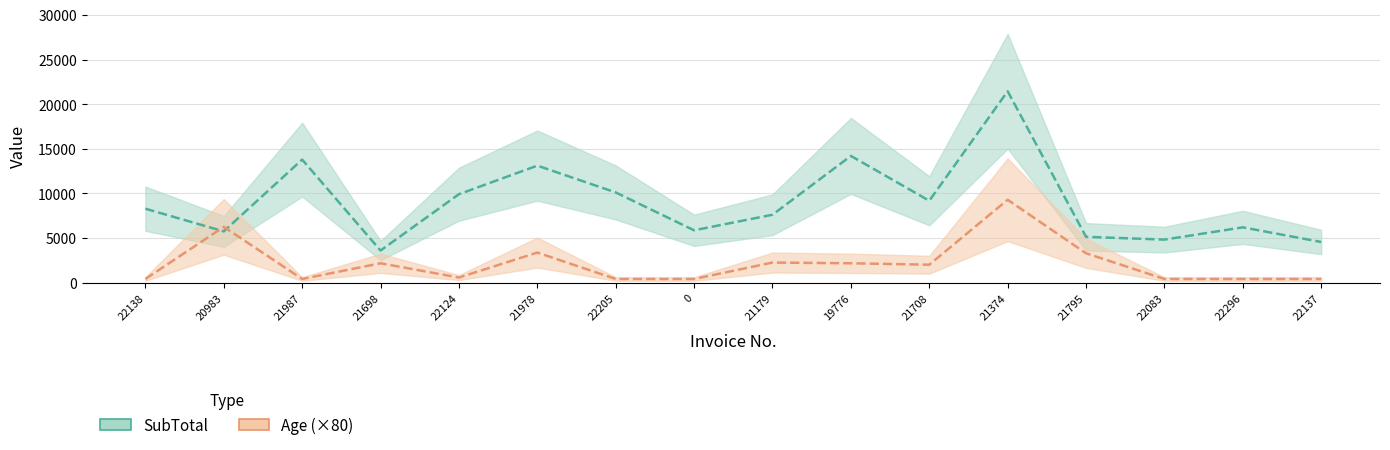

Rank the categories by SubTotal value from lowest to highest.

21698, 22137, 22083, 21795, 20983, 0, 22296, 21179, 22138, 21708, 22124, 22205, 21978, 21987, 19776, 21374